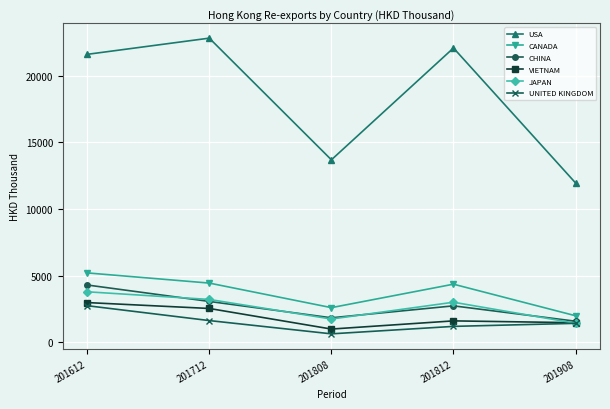

At which label does VIETNAM reach its minimum?

201808